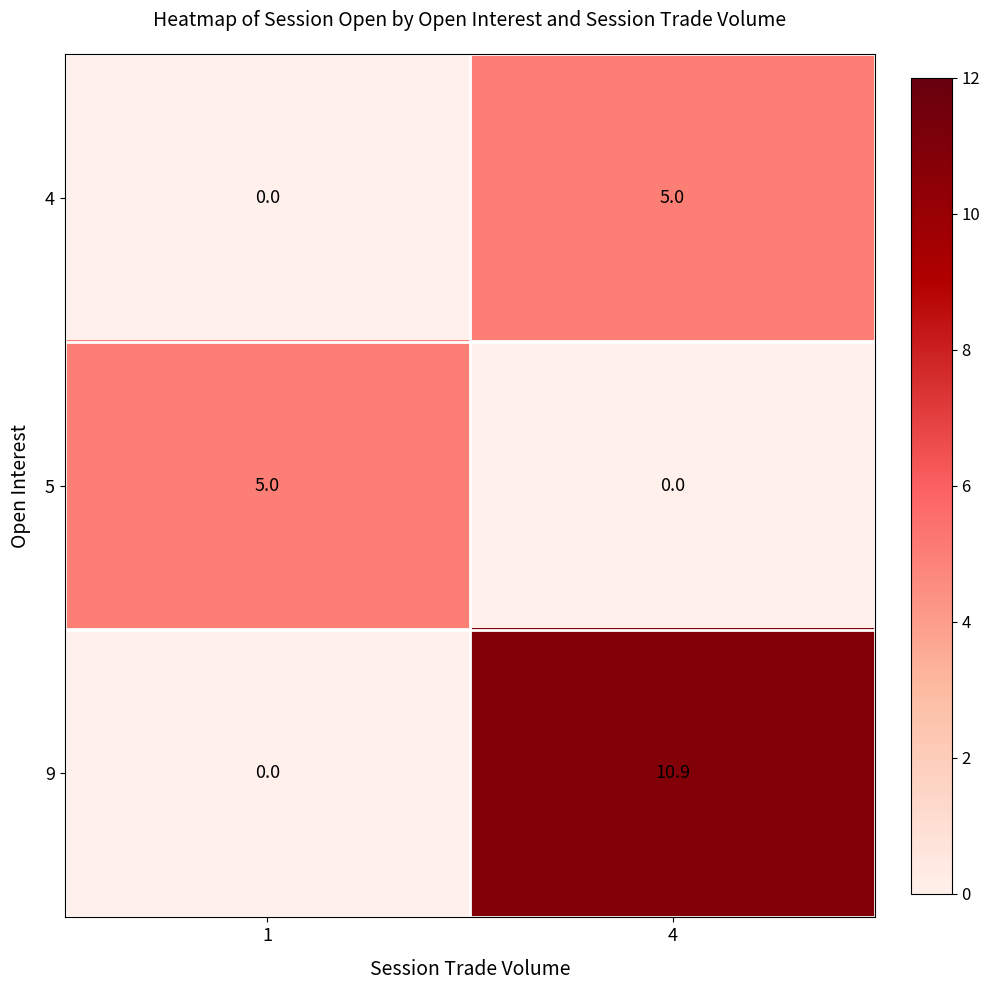

The 4 series shows 2.1 at 4. True or false?

False